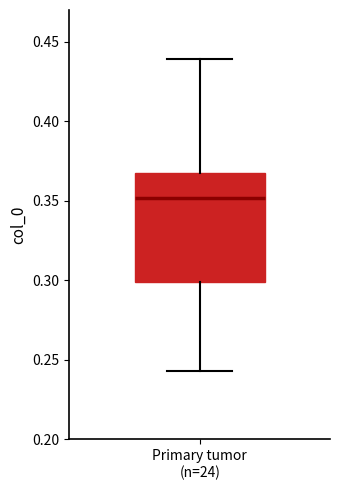

Transcribe this box plot: give where the median line is, the range the box spans, and where the two whiskers end, as read against the y-axis. The values are not printed on the chart, so give them approximately, as read against the axis.

median 0.350, box 0.300 to 0.365, whiskers 0.245 to 0.440